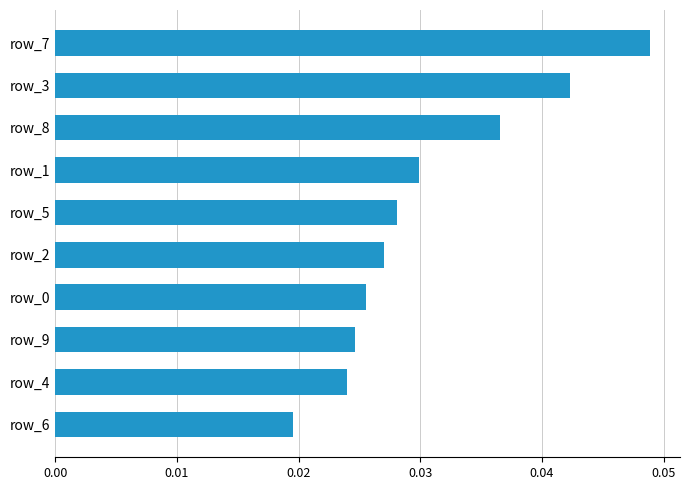

What position from the bottom is row_8?

8